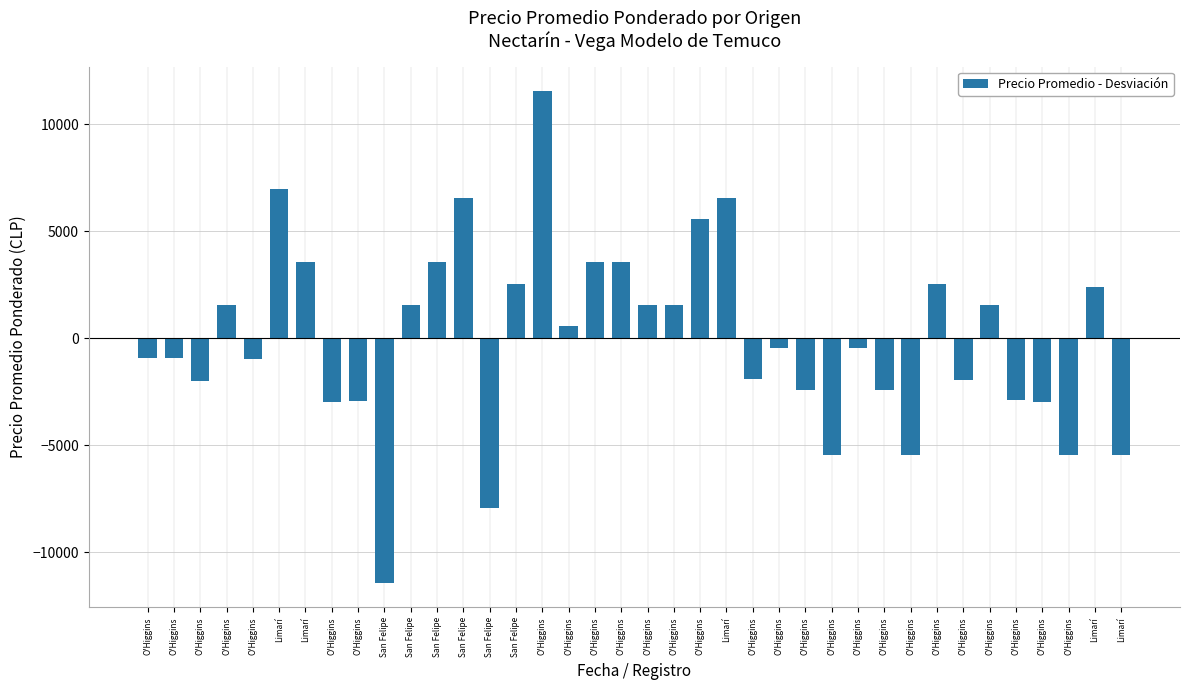

What is the maximum value shown in the chart?

11560.6